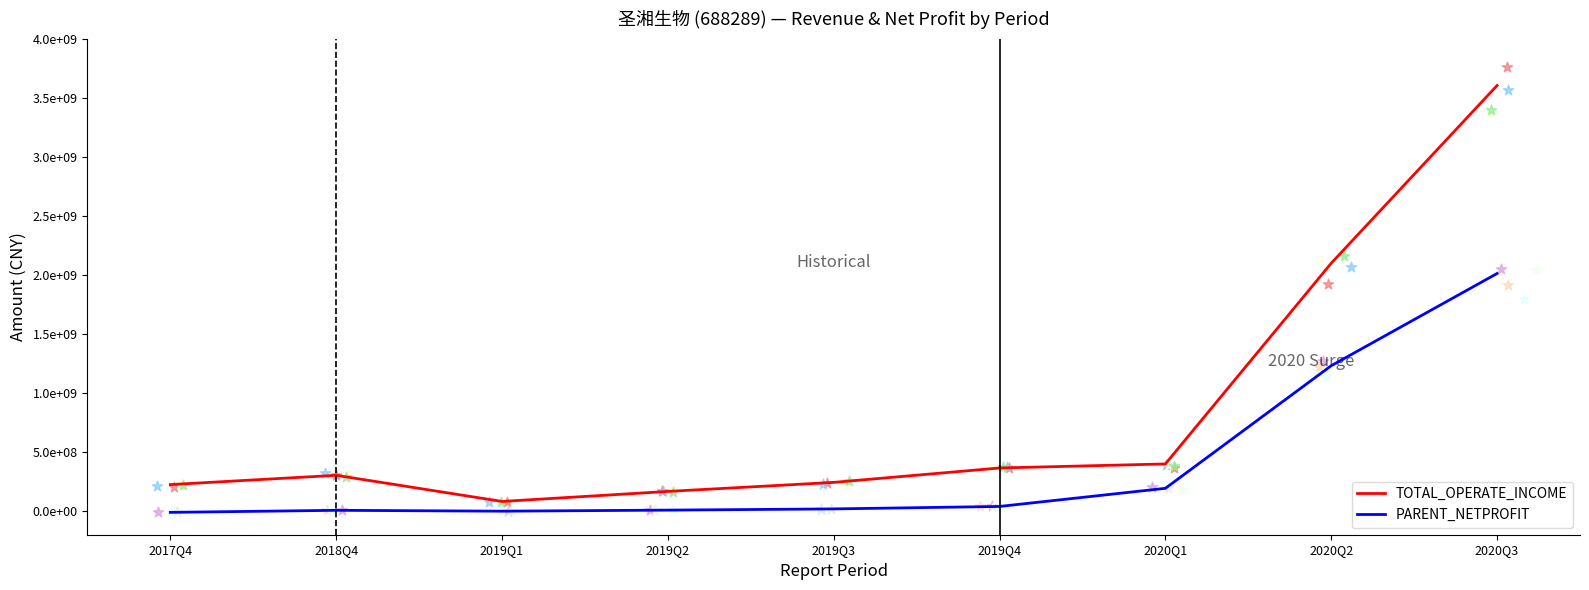

What are all the series names shown in the legend?

TOTAL_OPERATE_INCOME, PARENT_NETPROFIT